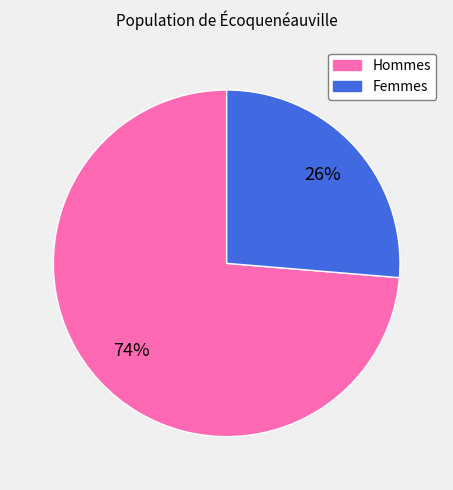

To the nearest percent, what is the average slice percentage?

50%